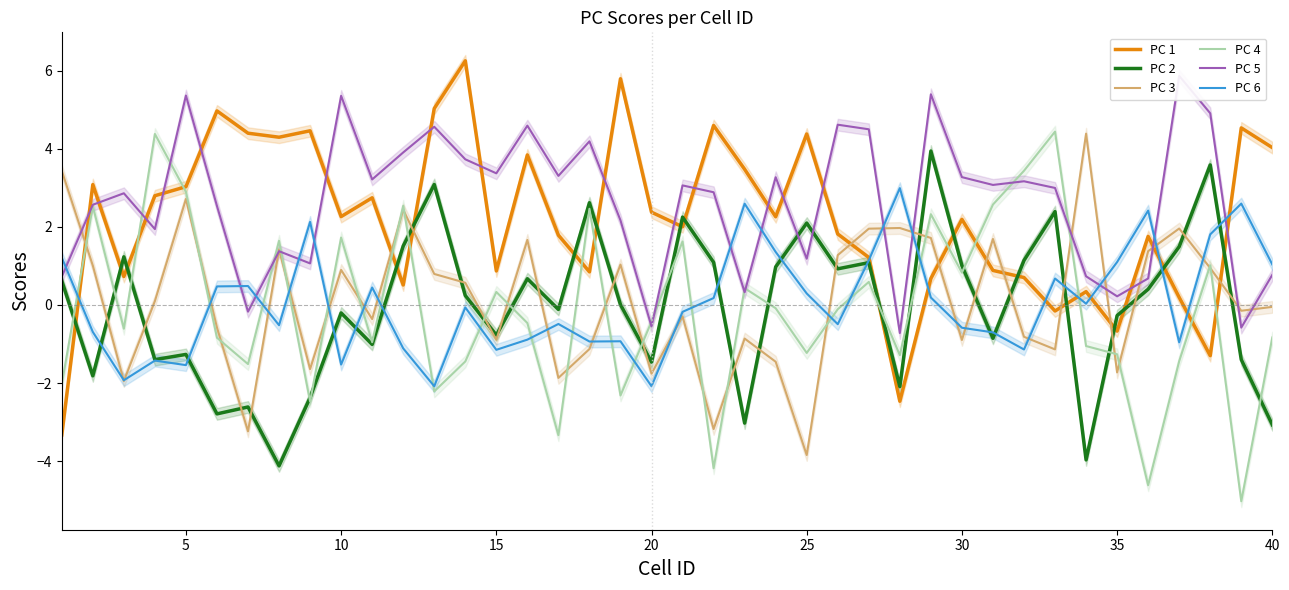

True or false: PC 6 has more than 0 interior local peaks.

True